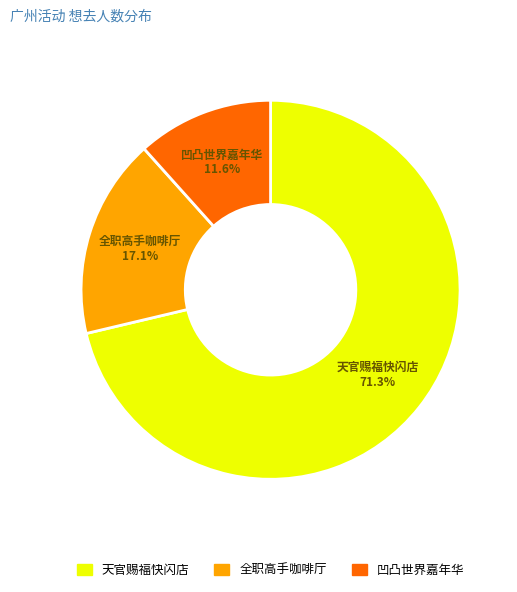

Is there a majority slice in this chart?

Yes